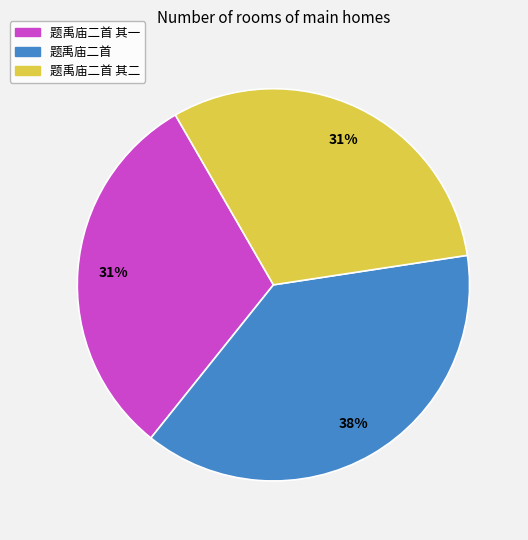

Is there a majority slice in this chart?

No